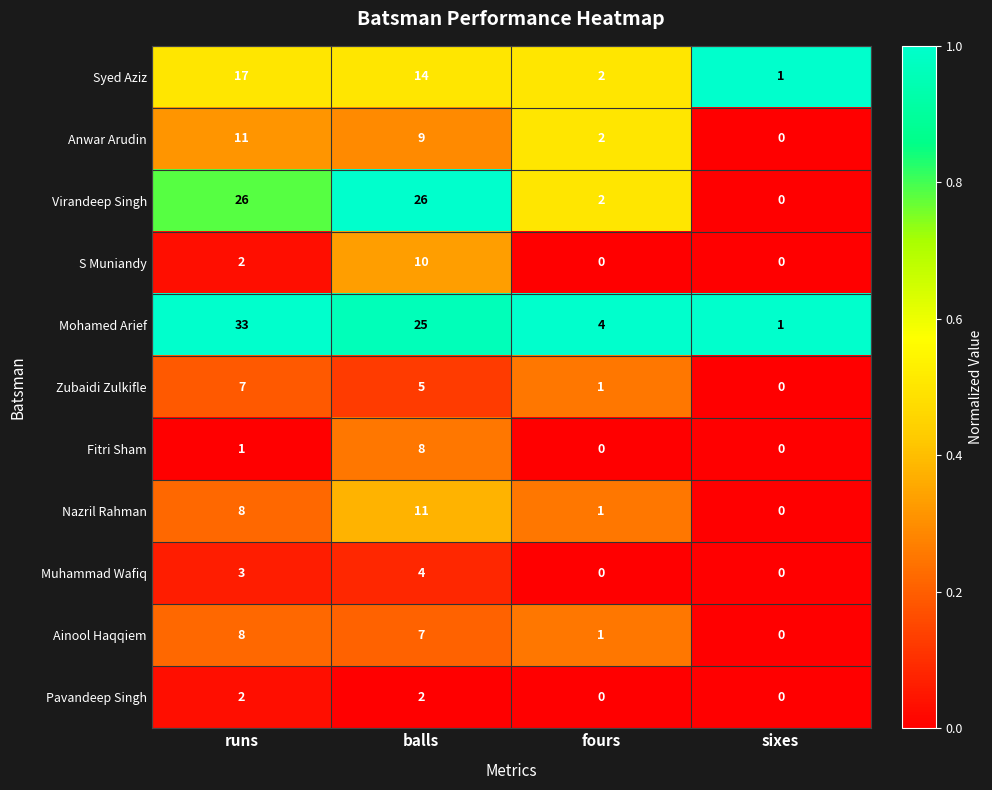

Rank the series at balls from lowest to highest value.

Pavandeep Singh, Muhammad Wafiq, Zubaidi Zulkifle, Ainool Haqqiem, Fitri Sham, Anwar Arudin, S Muniandy, Nazril Rahman, Syed Aziz, Mohamed Arief, Virandeep Singh